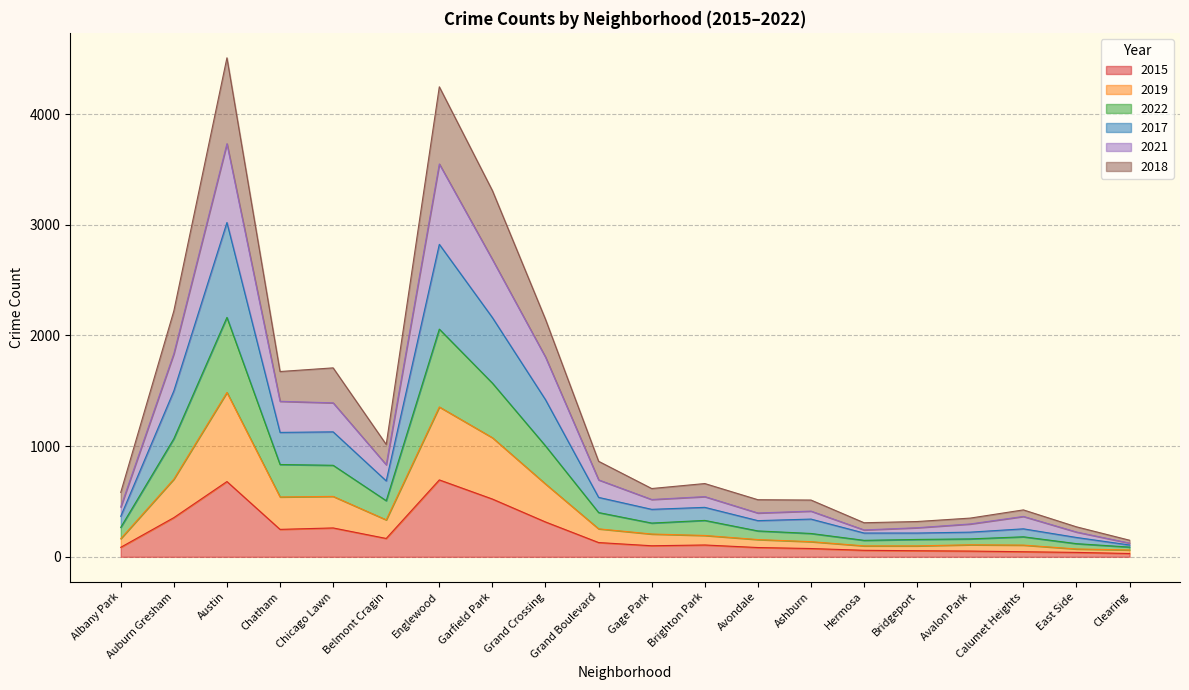

What is the label of the 1st point from the right?

Clearing